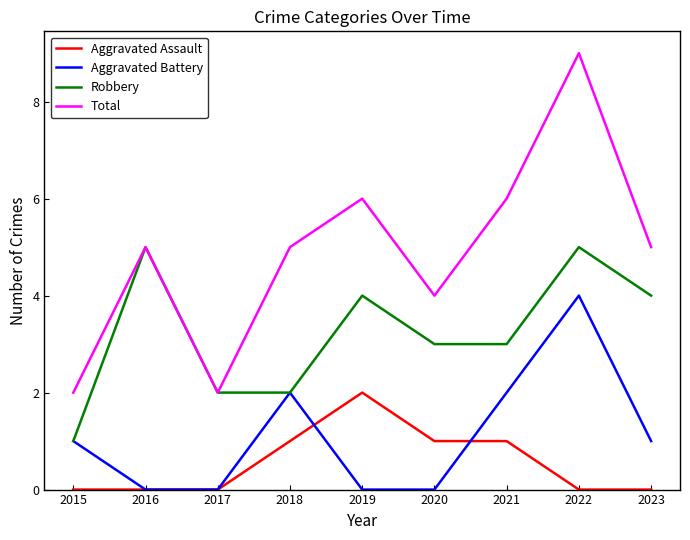

Reading left to right, extract all data points from this chart.

Aggravated Assault: 2015=0	2016=0	2017=0	2018=1	2019=2	2020=1	2021=1	2022=0	2023=0
Aggravated Battery: 2015=1	2016=0	2017=0	2018=2	2019=0	2020=0	2021=2	2022=4	2023=1
Robbery: 2015=1	2016=5	2017=2	2018=2	2019=4	2020=3	2021=3	2022=5	2023=4
Total: 2015=2	2016=5	2017=2	2018=5	2019=6	2020=4	2021=6	2022=9	2023=5